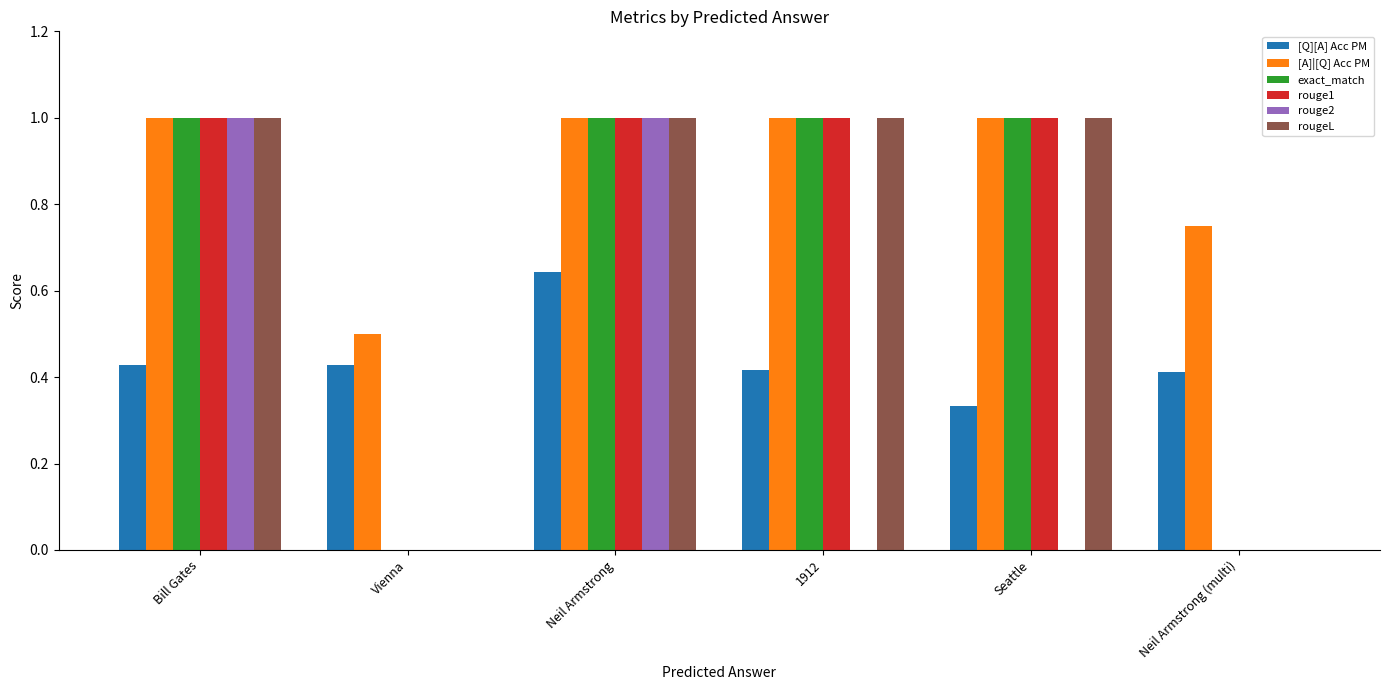

What is the highest value of the rougeL series?

1.0